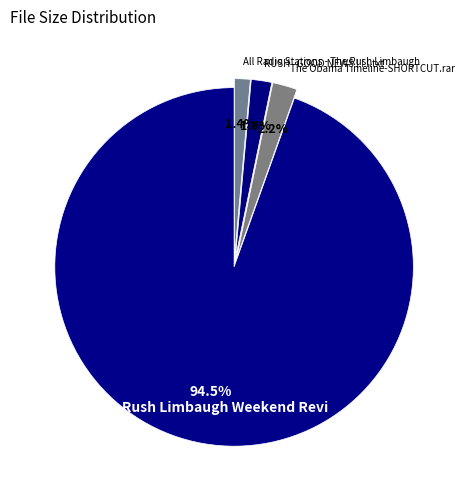

Rank the categories by value from lowest to highest.

All Radio Stations - The Rush Limbaugh, RUSH   GOOD NEWS ! ! !.txt, The Obama Timeline-SHORTCUT.rar, The Rush Limbaugh Weekend Review JUN-15